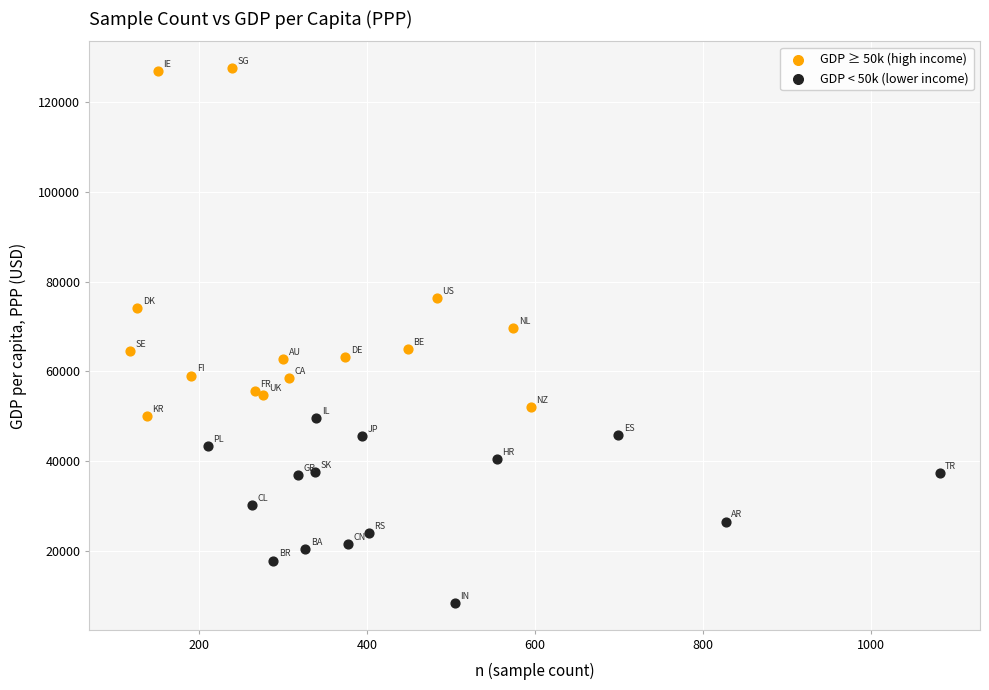

Which series has the widest spread of Y values?

GDP ≥ 50k (high income)